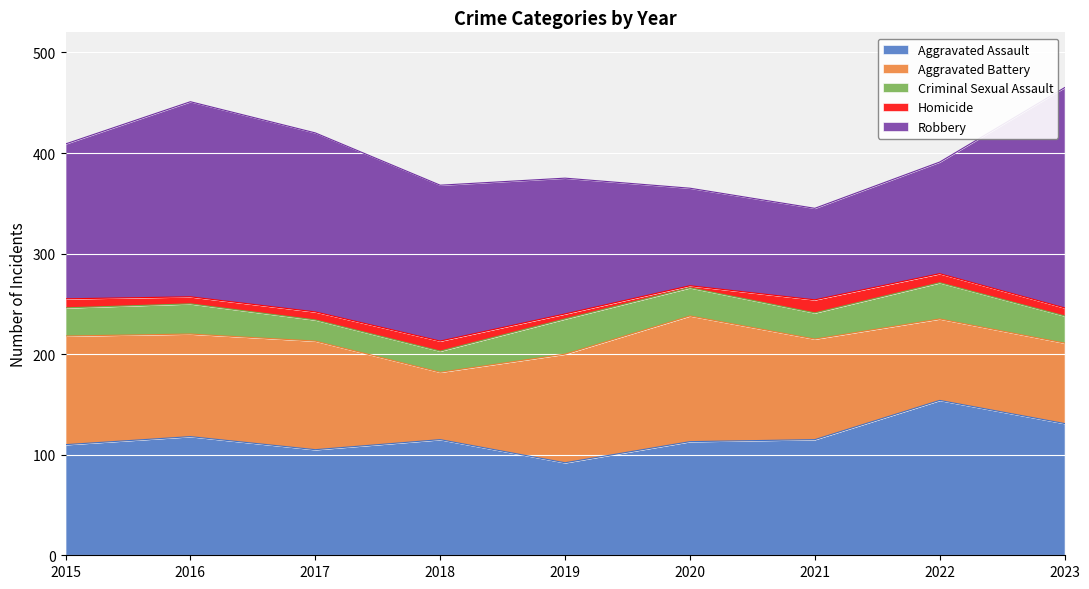

Which series has the largest total across all categories?

Robbery